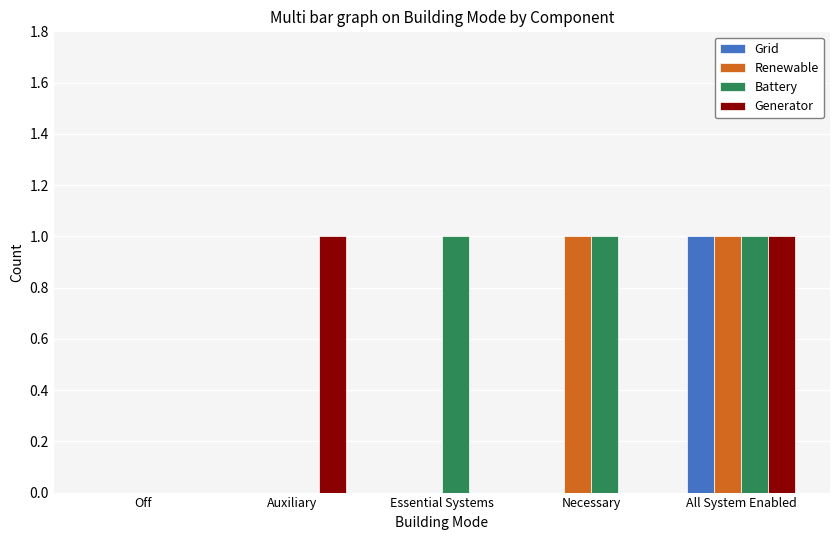

Is the value of Generator at Necessary greater than the value of Renewable at All System Enabled?

No